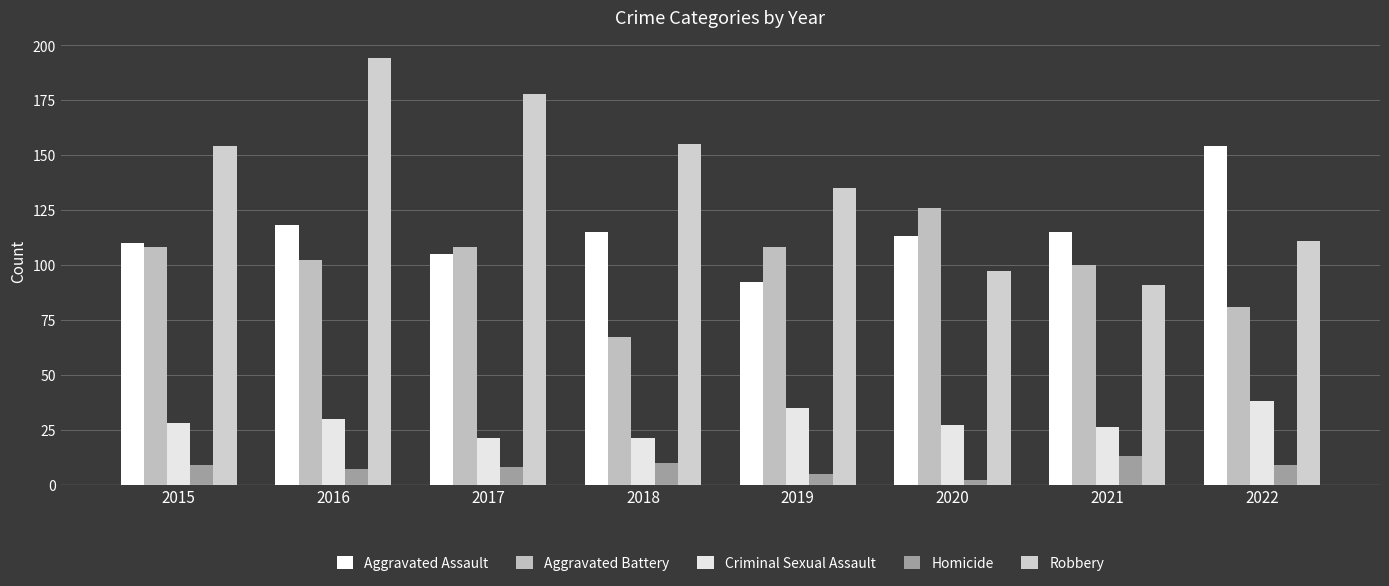

What is the smallest value displayed?

2